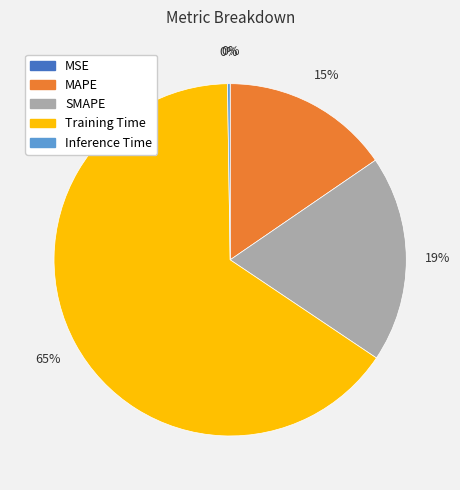

To the nearest percent, what is the combined percentage of MAPE and Training Time?

81%